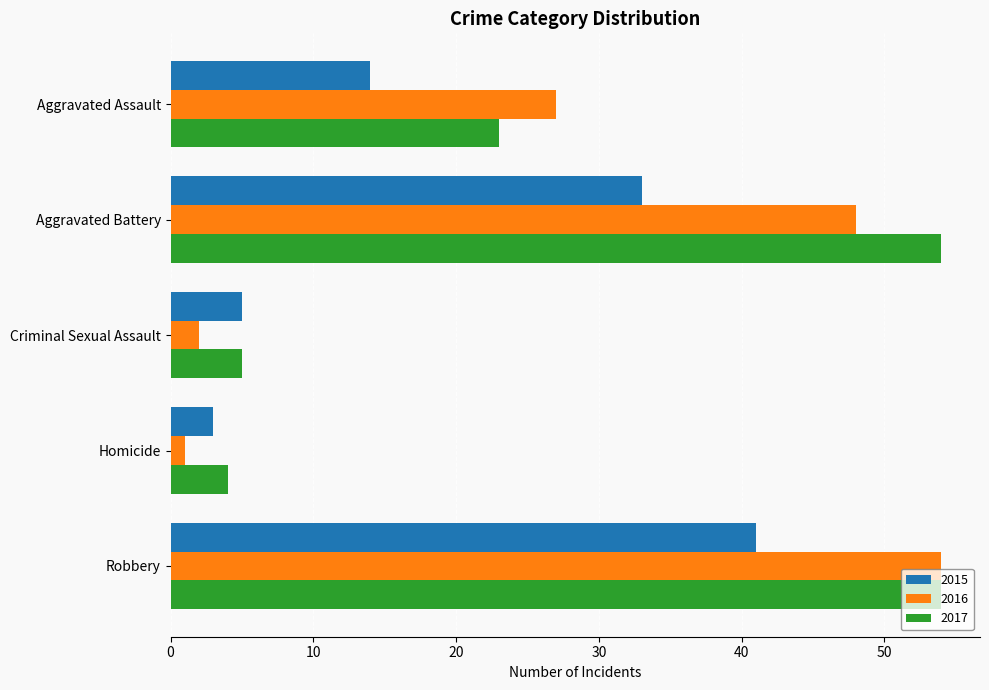

Is it true that 2015 equals 5 at Homicide?

False